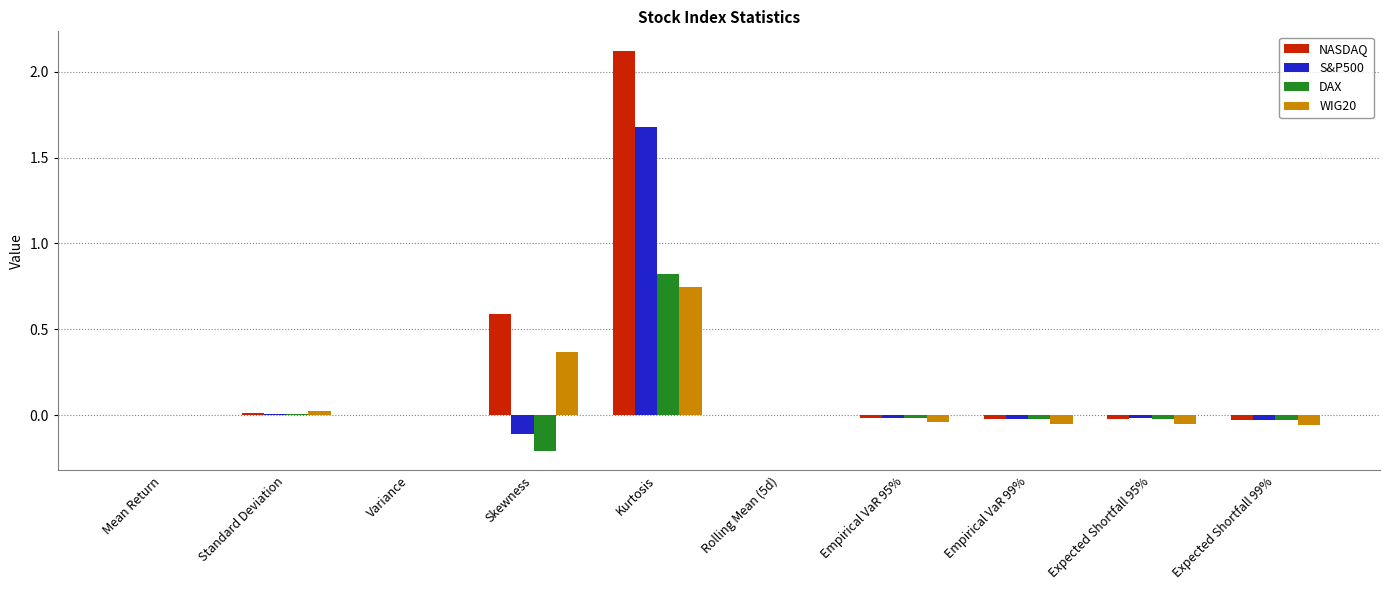

Are the bars horizontal?

No